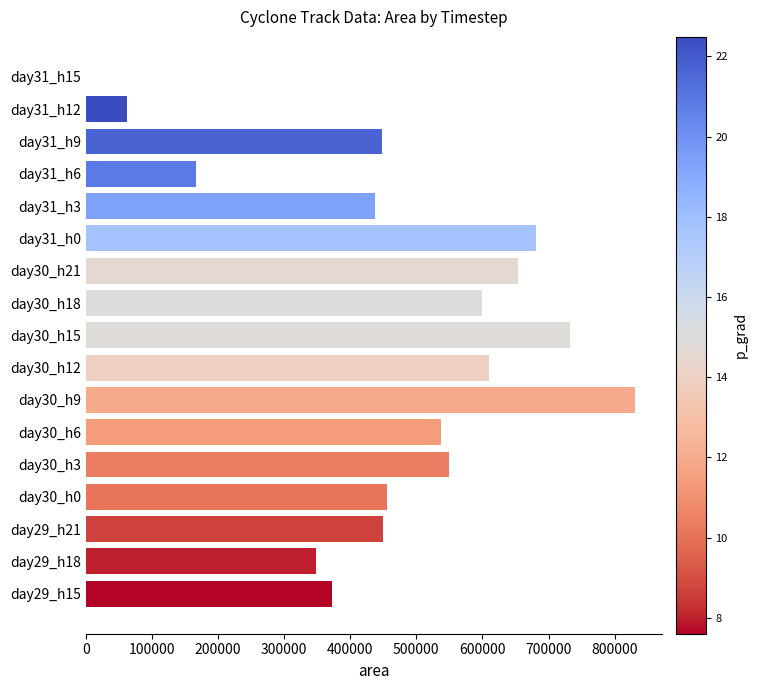

Count the number of data series in this chart.

1